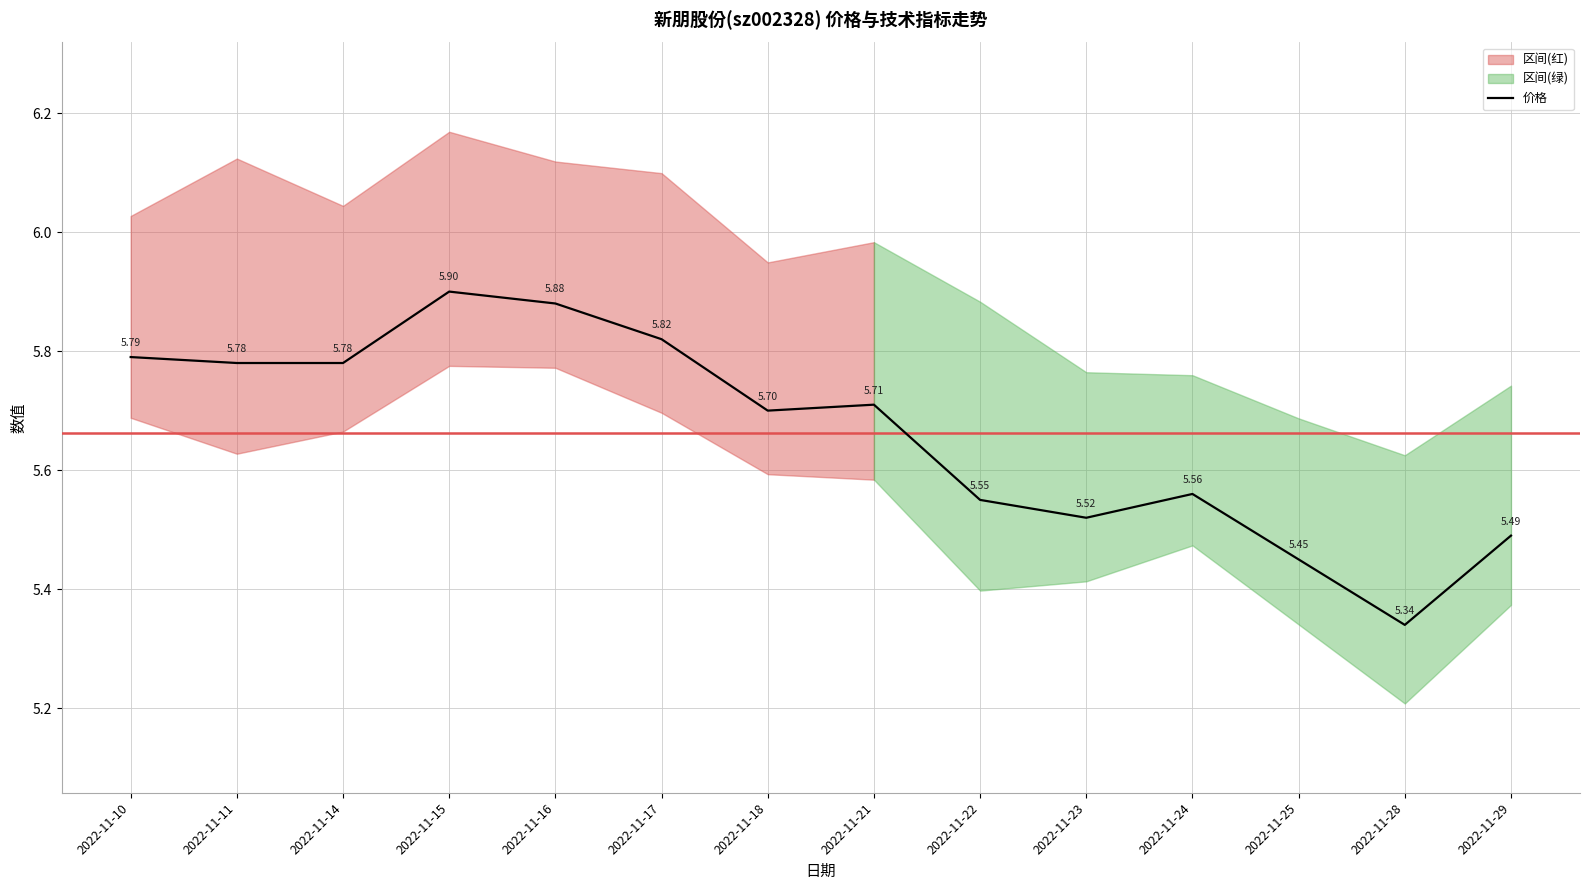

What is the difference between the values at 2022-11-29 and 2022-11-15?

0.4